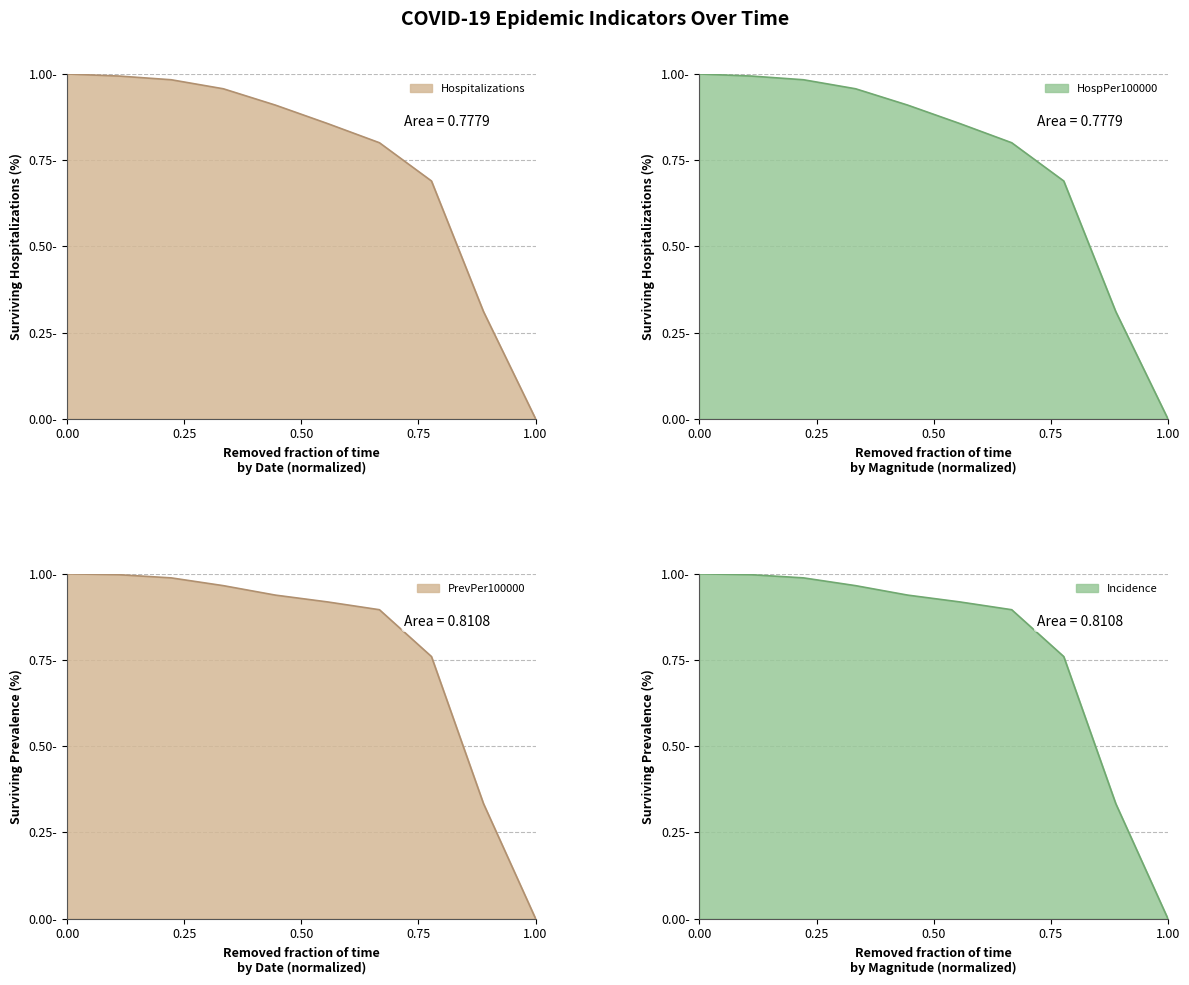

How many lines are shown in the chart?

4